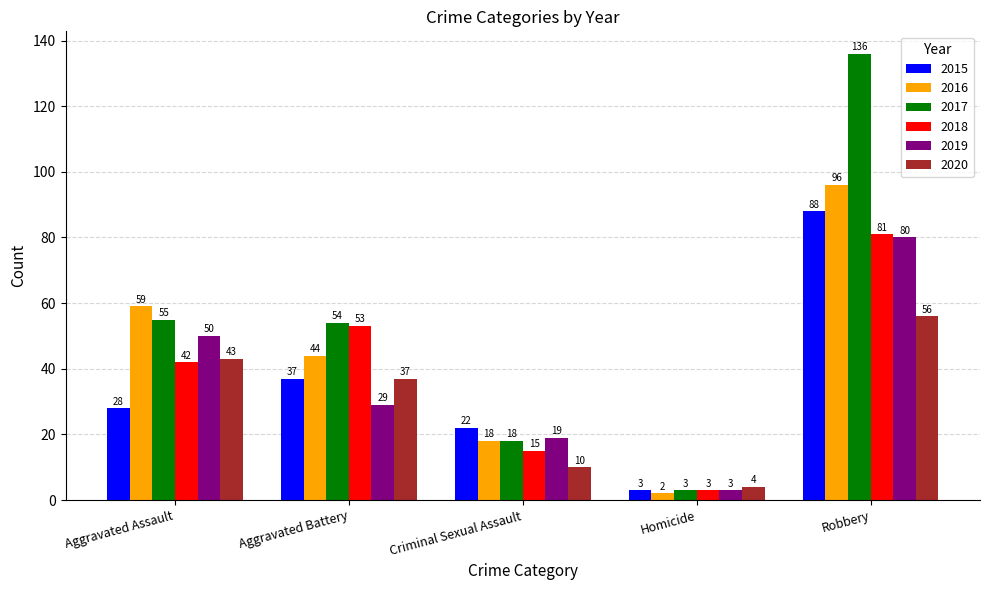

List the series in order of their peak value, highest first.

2017, 2016, 2015, 2018, 2019, 2020